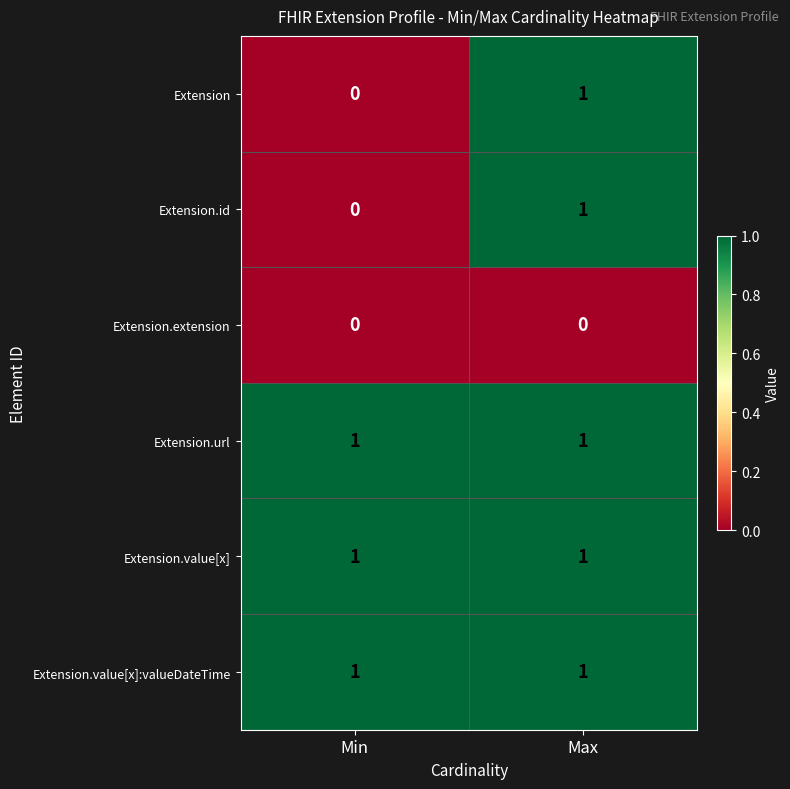

What is the greatest value displayed?

1